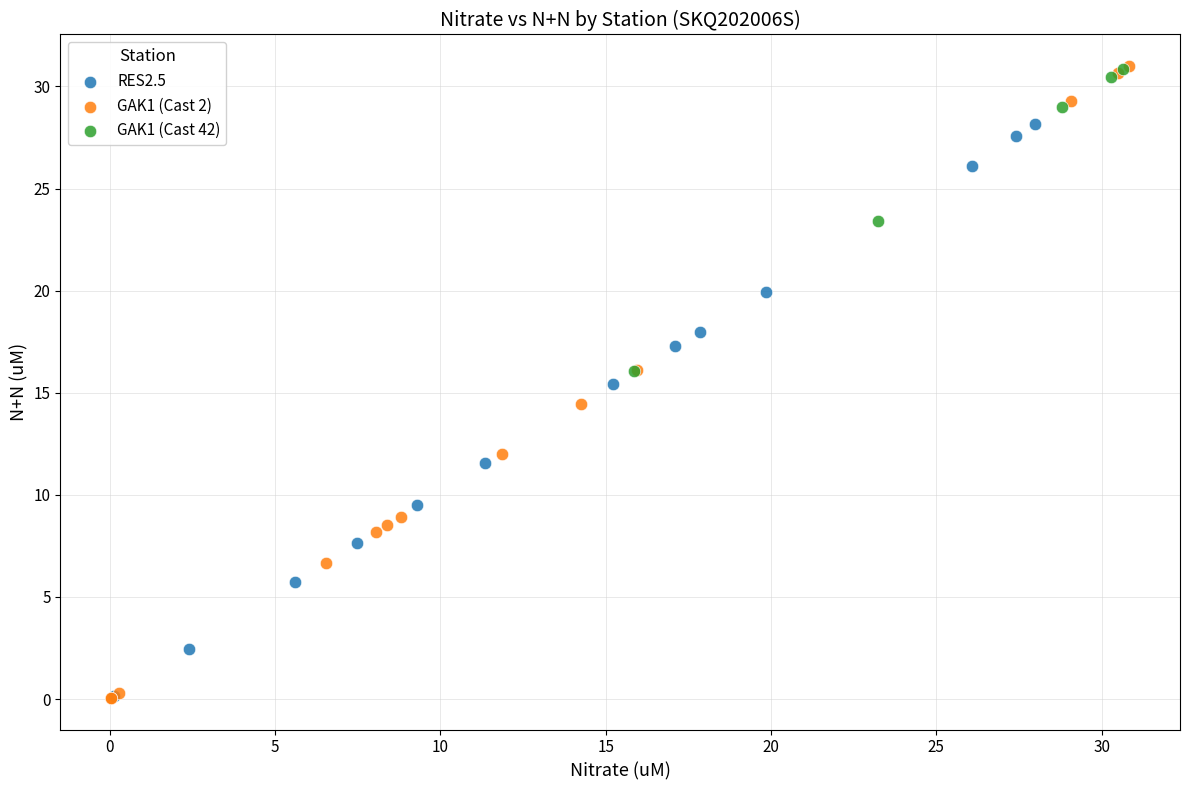

Which series has the largest Y range (max minus min)?

GAK1 (Cast 2)